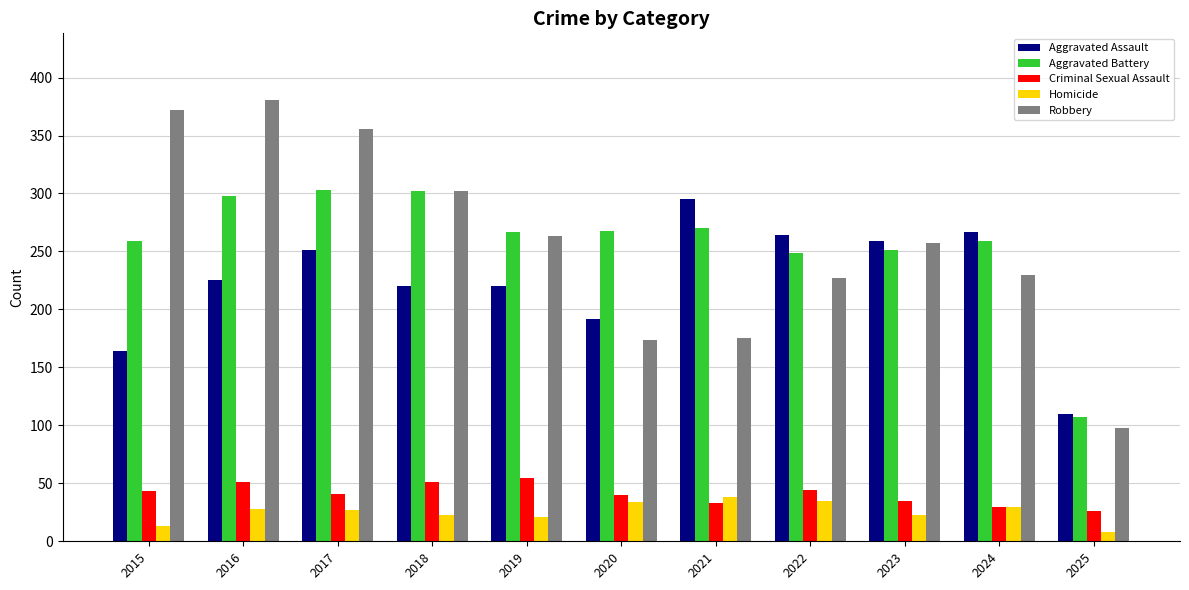

What is the difference between the Homicide values at 2023 and 2017?

4